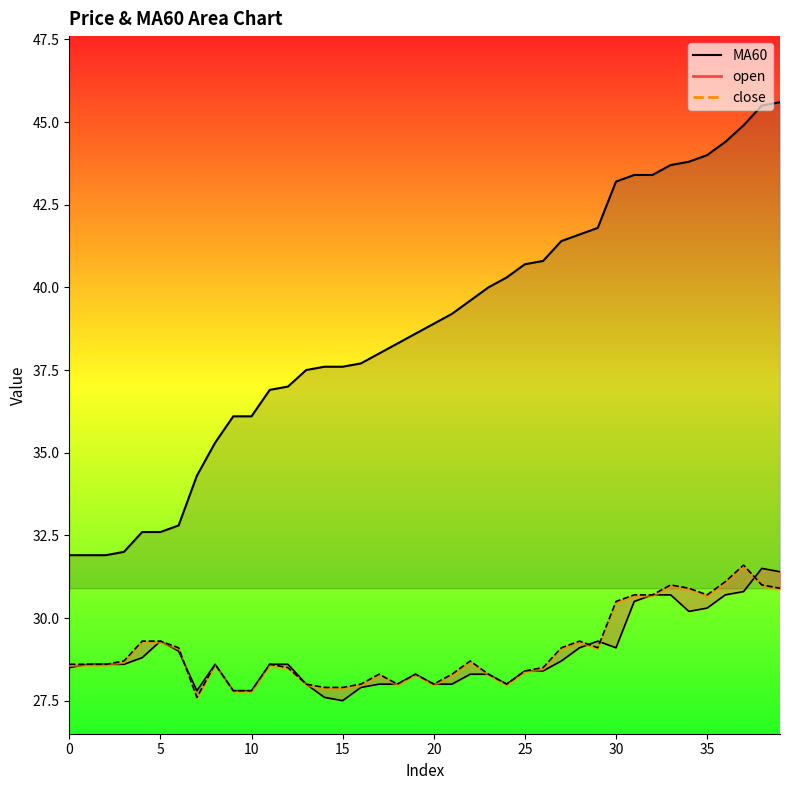

The close series shows 28.3 at 17. True or false?

True